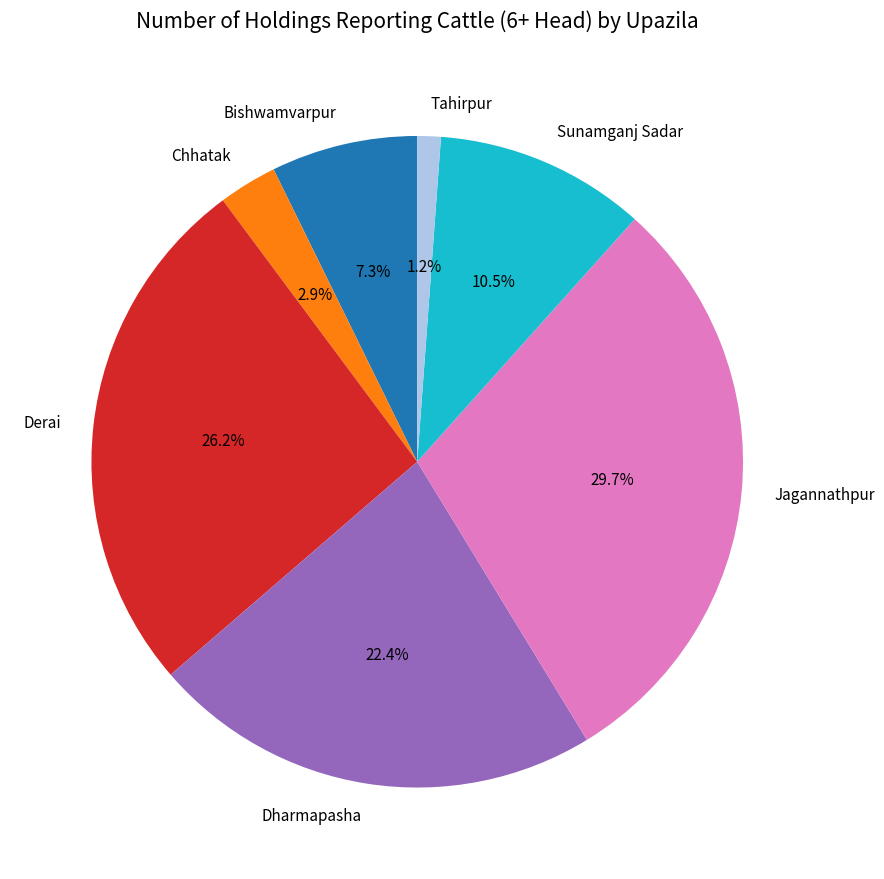

To the nearest percent, what is the difference between the largest and smallest slice percentages?

28%